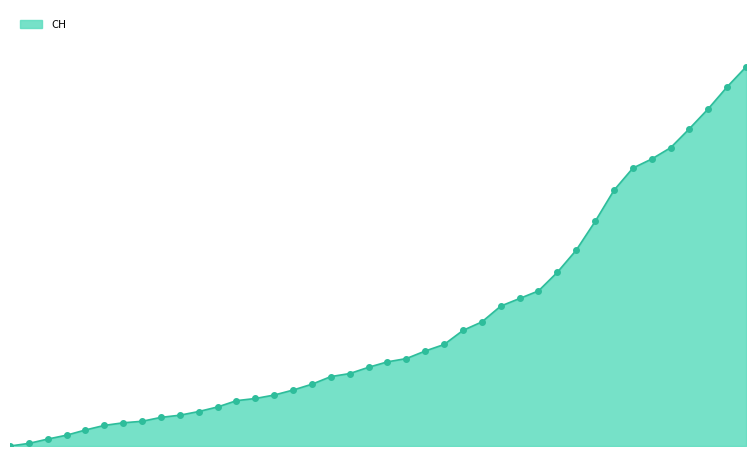

Does the chart have visible grid lines?

No